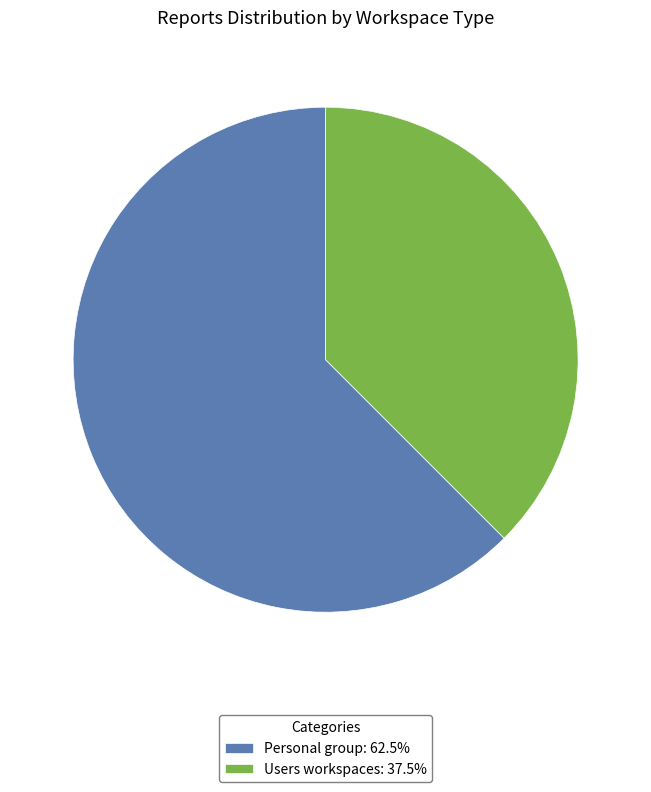

Rank the categories by value from highest to lowest.

Personal group, Users workspaces